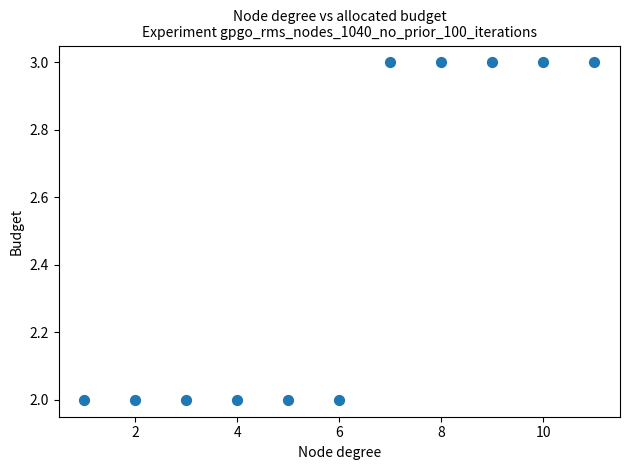

What is the average X value?

6